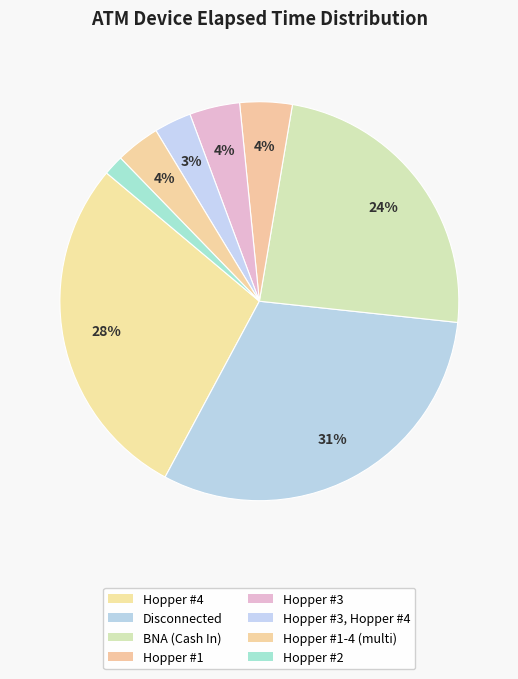

How many slices are in this pie chart?

8